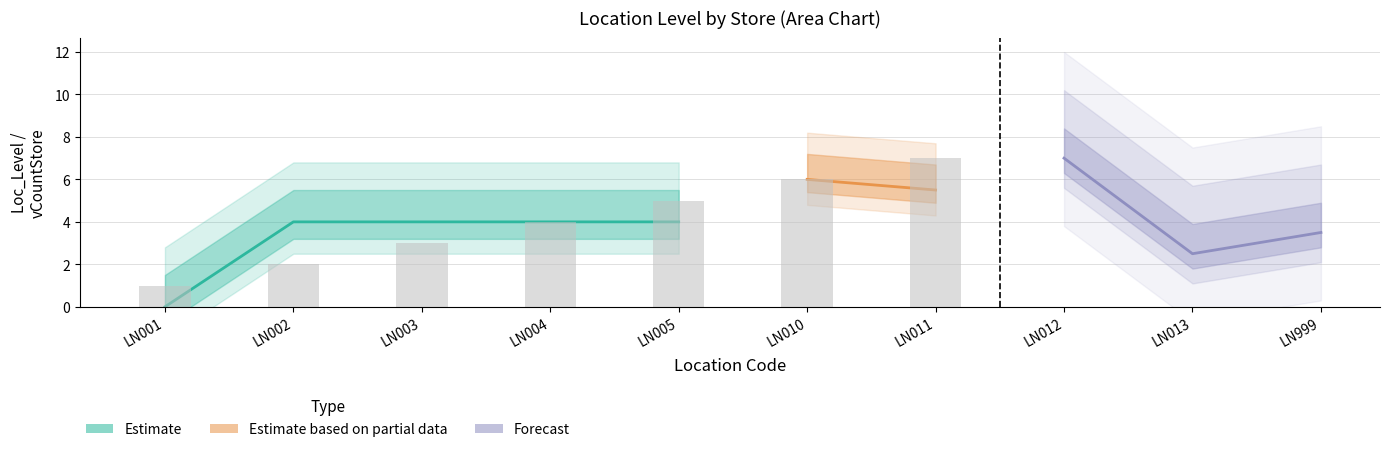

At which category is the sum across all series the highest?

LN012